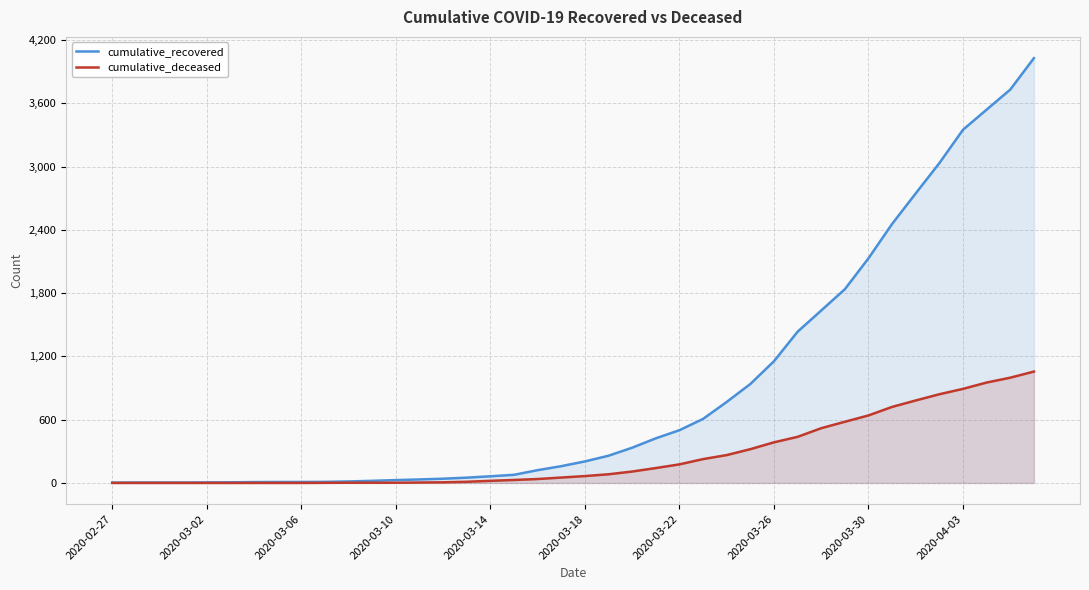

What are all the series names shown in the legend?

cumulative_recovered, cumulative_deceased